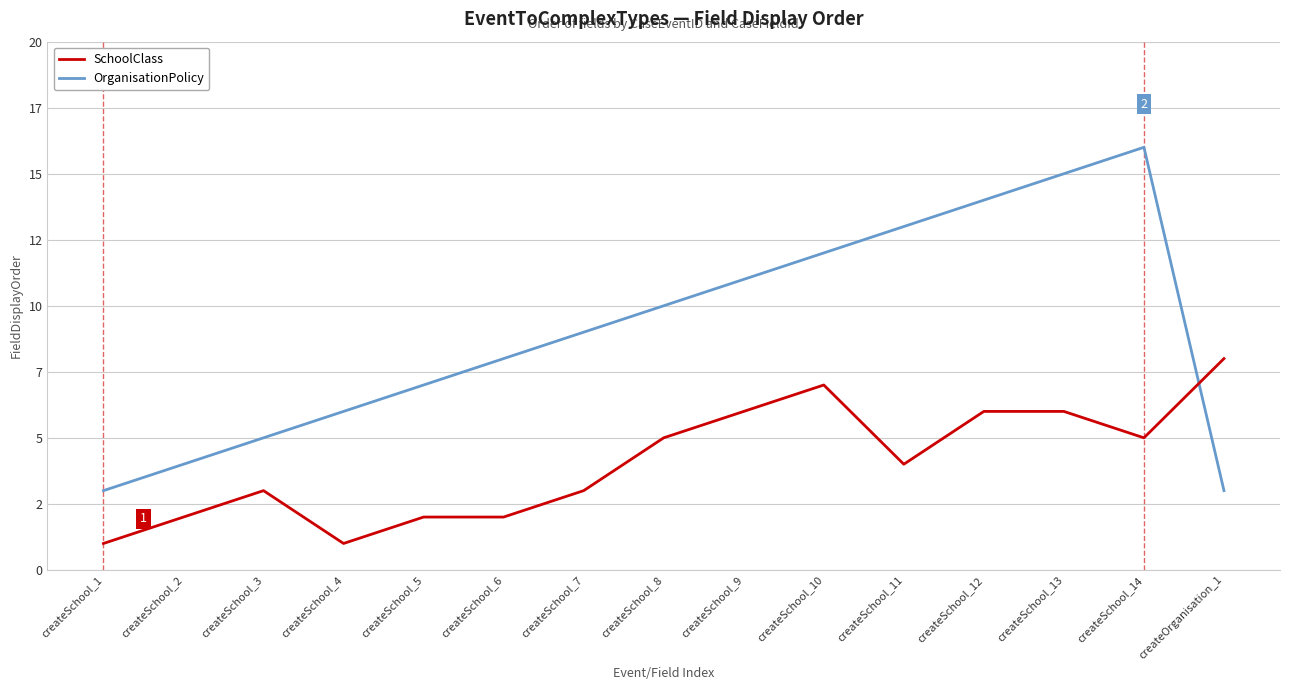

Where do OrganisationPolicy and SchoolClass first cross each other?

createSchool_14 and createOrganisation_1